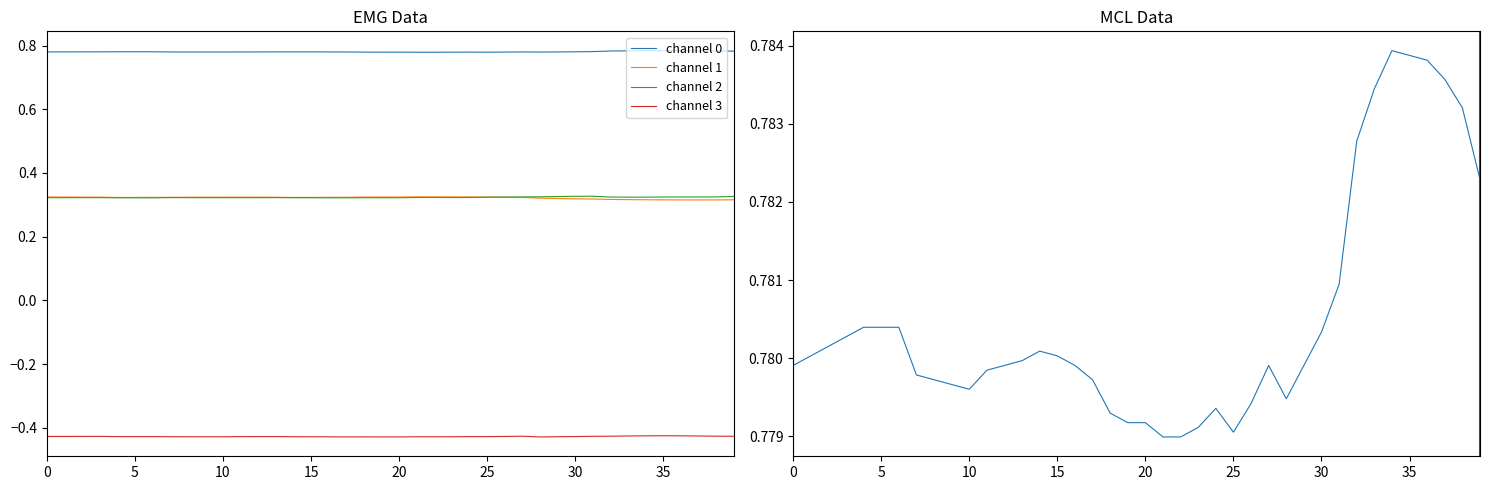

True or false: channel 1 and channel 3 cross at least once.

False